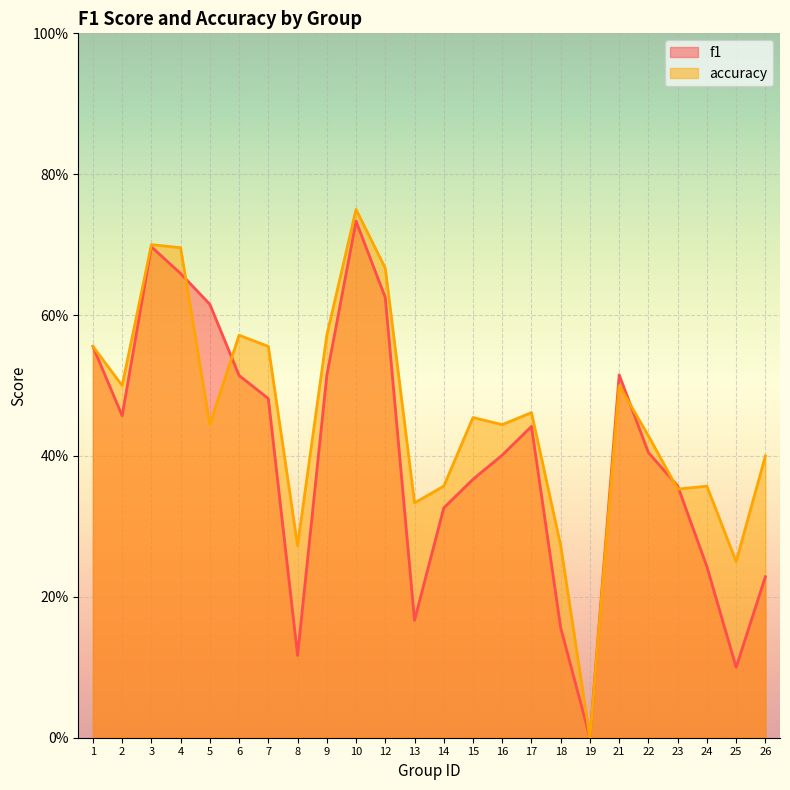

The value of f1 at 2 is 0.7. True or false?

False